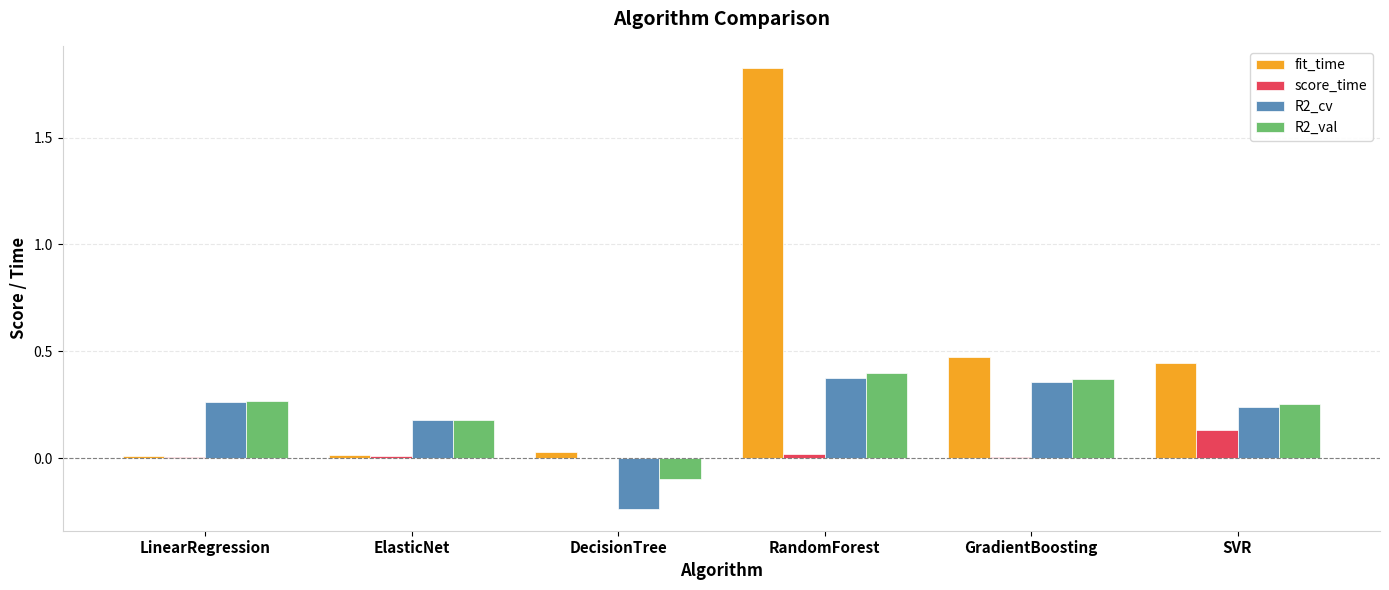

Count the R2_cv values in the range 0 to 1.

5